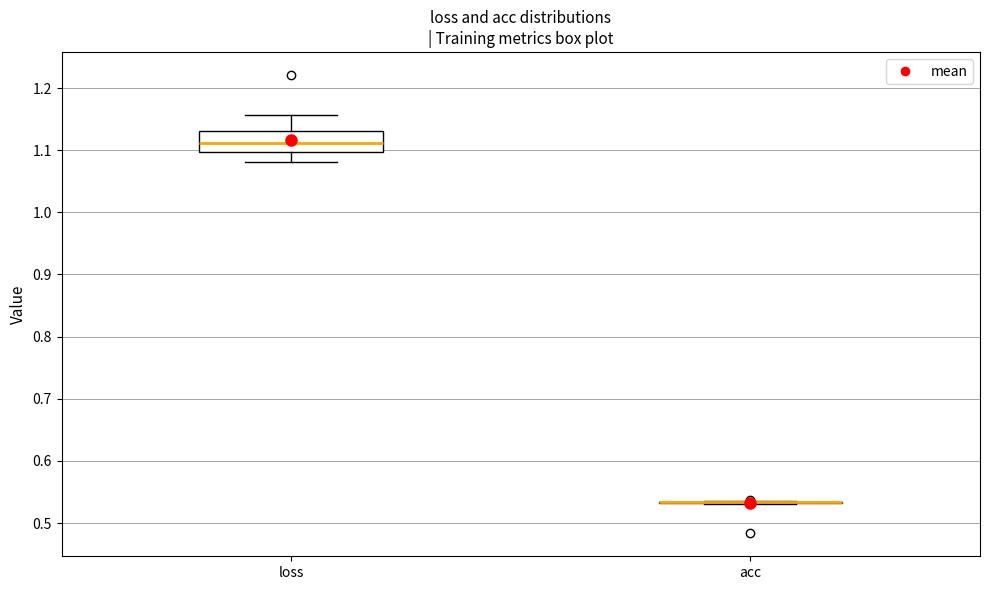

Reading left to right, read every box against the y-axis: the position of its median line, the range the box covers, and the ends of its whiskers. The values are not printed on the chart, so give them approximately, as read against the axis.

loss: median 1.11, box 1.10 to 1.13, whiskers 1.08 to 1.16
acc: box collapsed to a line at 0.53, whiskers 0.53 to 0.53